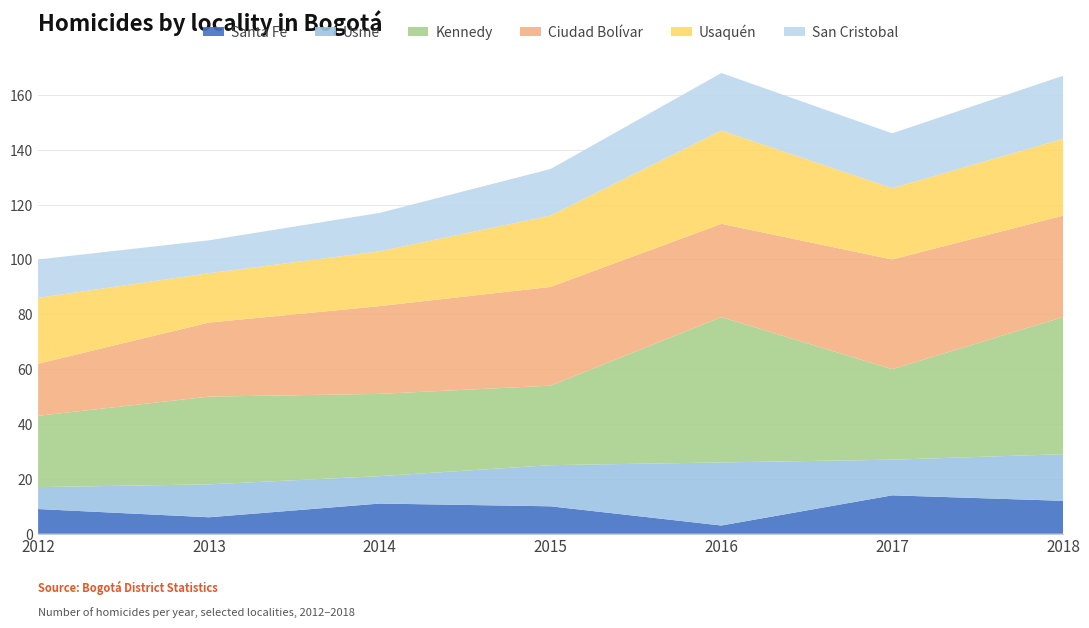

Reading left to right, what are all the values shown in this chart?

Santa Fe: 9	6	11	10	3	14	12
Usme: 8	12	10	15	23	13	17
Kennedy: 26	32	30	29	53	33	50
Ciudad Bolívar: 19	27	32	36	34	40	37
Usaquén: 24	18	20	26	34	26	28
San Cristobal: 14	12	14	17	21	20	23